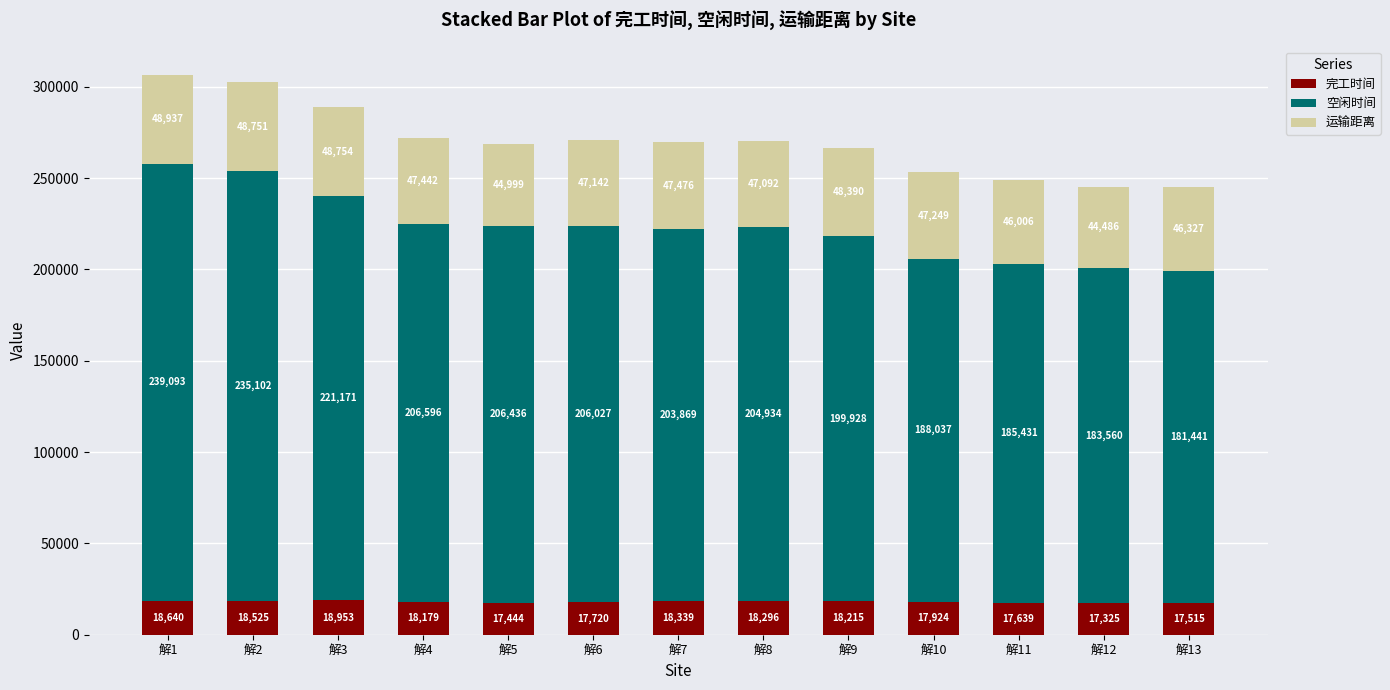

At which label does 完工时间 reach its minimum?

解12